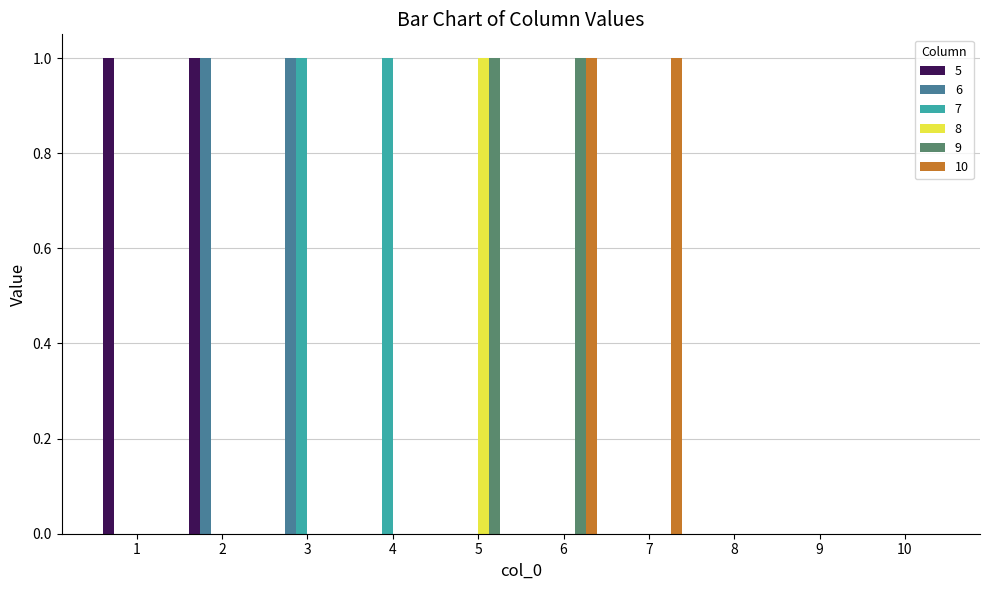

Count the 6 values in the range 0 to 1.

10